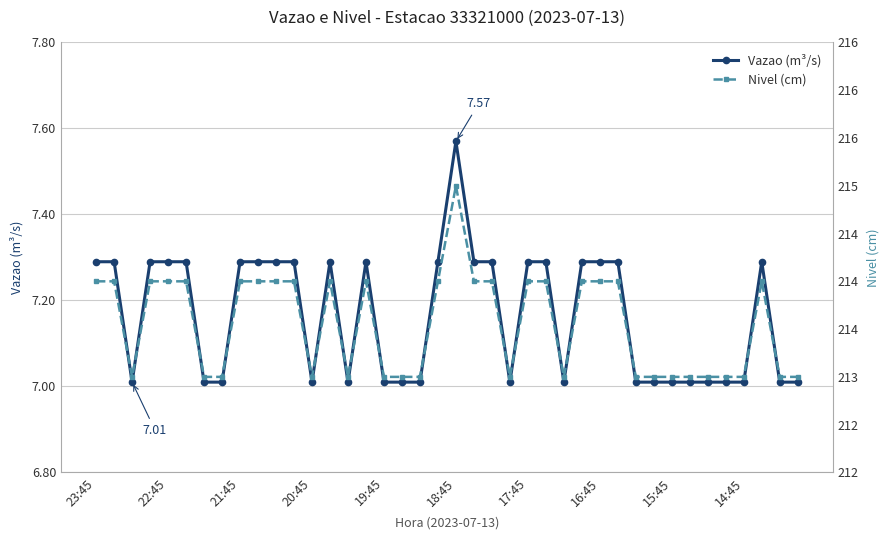

Where is Nivel (cm) nearest to the value 214?

23:45